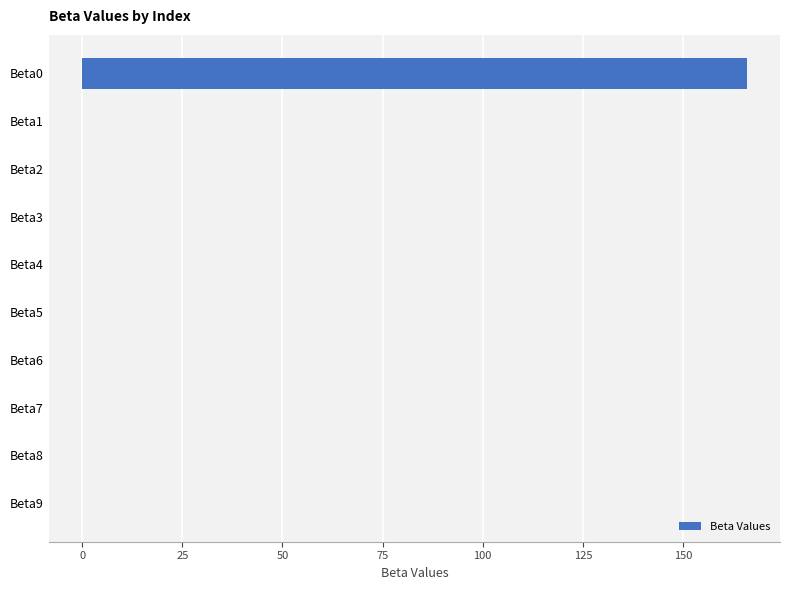

What is the maximum value shown in the chart?

165.9